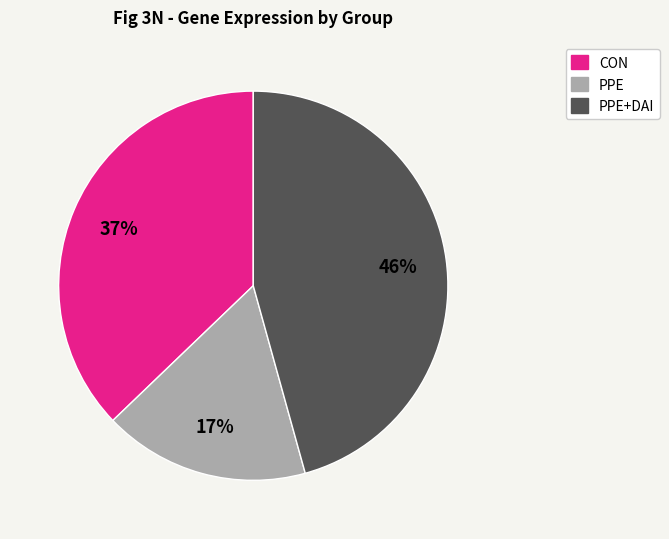

To the nearest percent, what is the average slice percentage?

33%